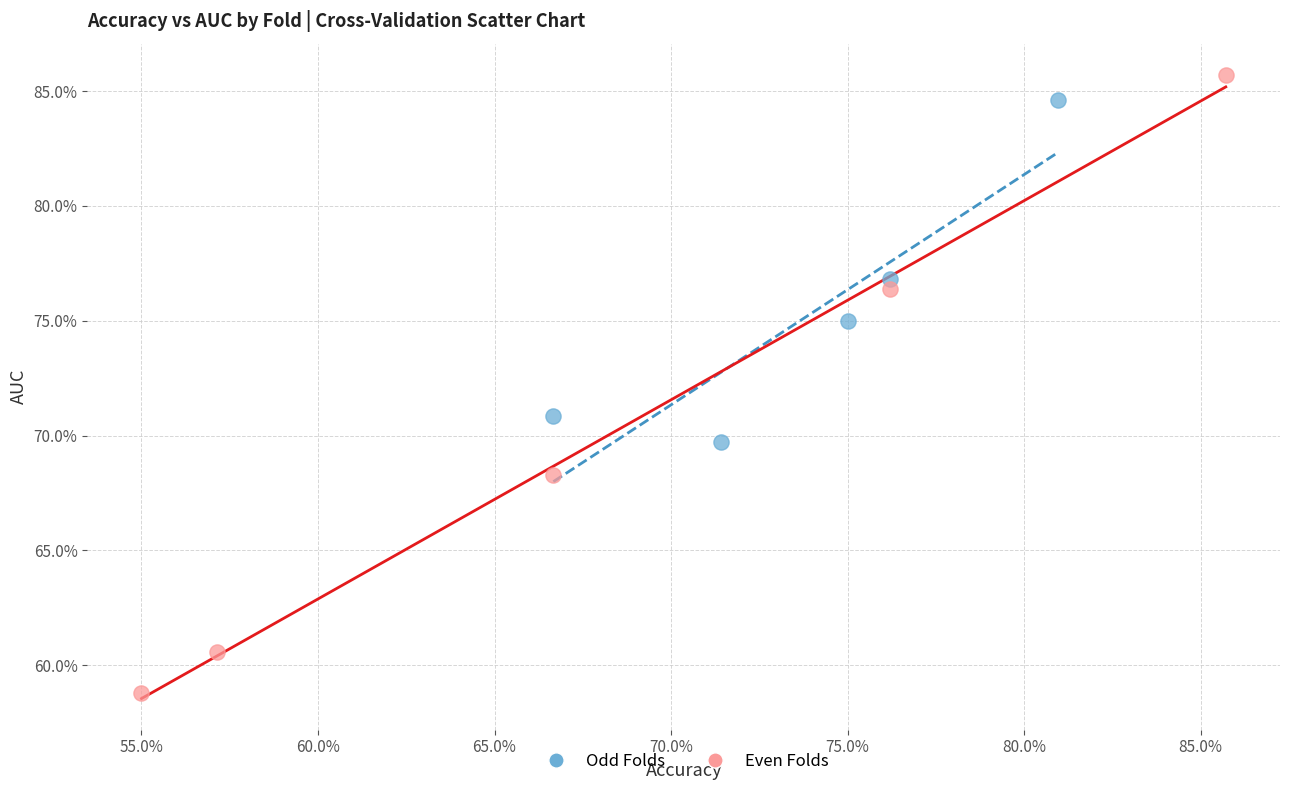

Which series reaches the minimum Y coordinate?

Even Folds